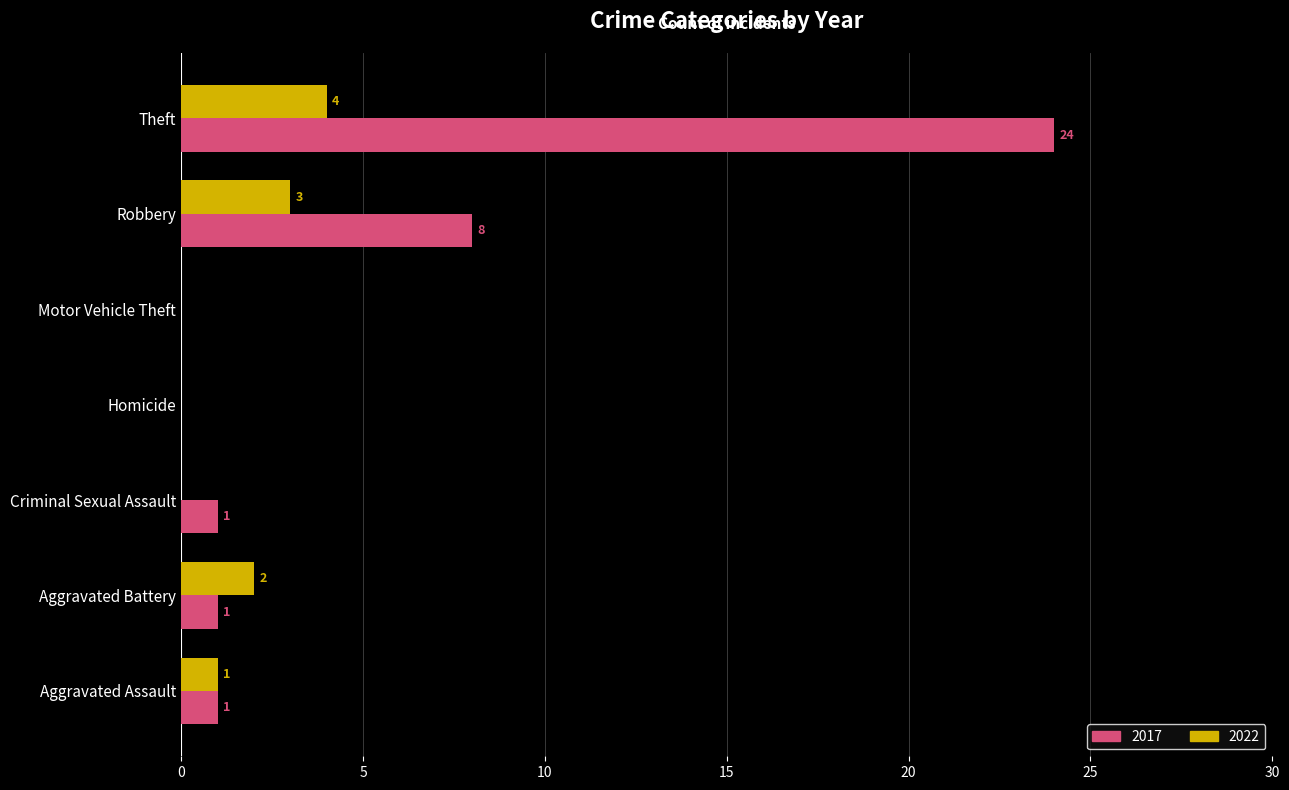

What is the sum of all 2017 values?

35